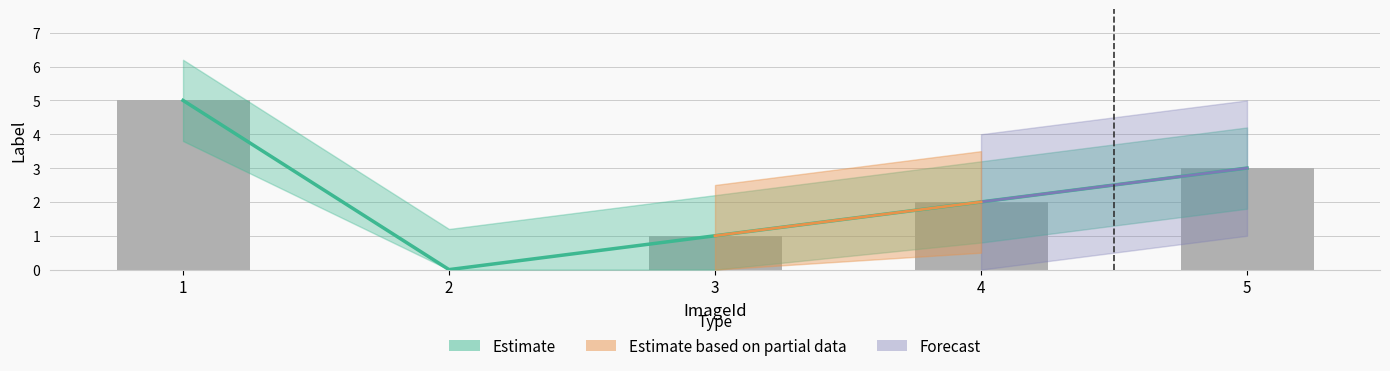

Are the bars horizontal?

No